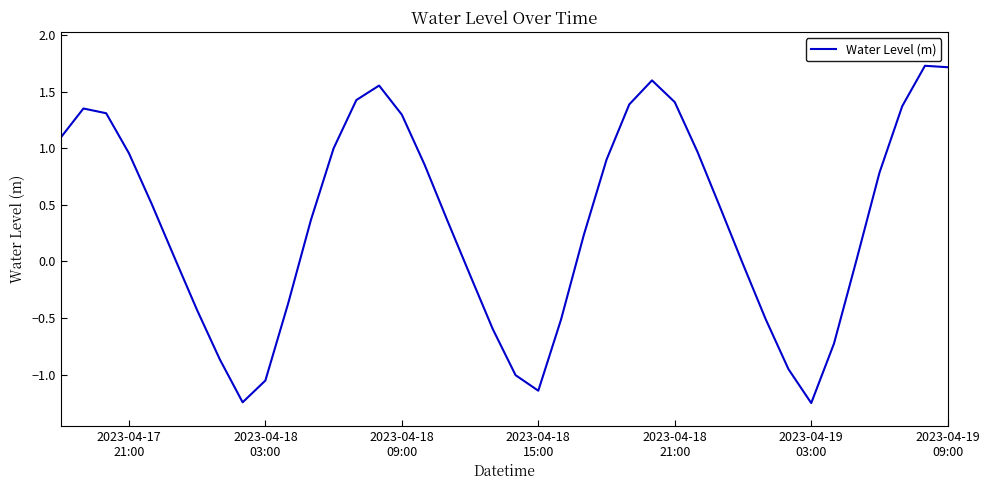

What is the difference between the maximum and minimum values?

3.0